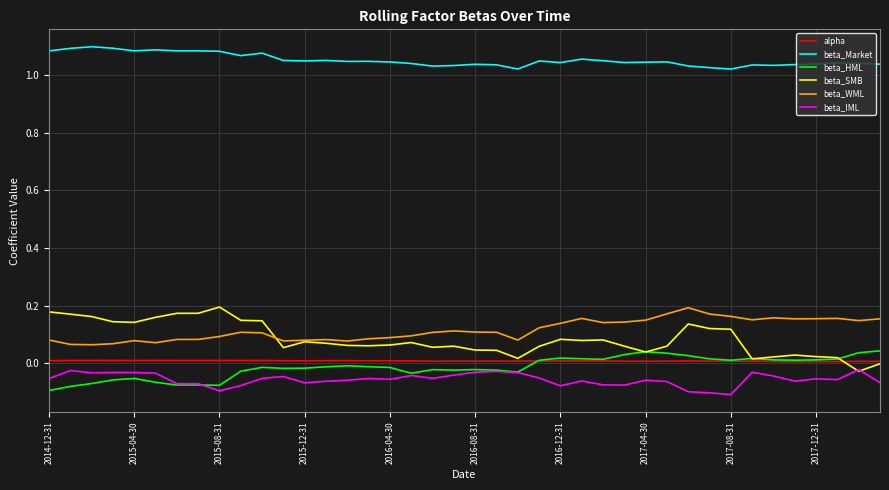

Which series has the largest total across all categories?

beta_Market